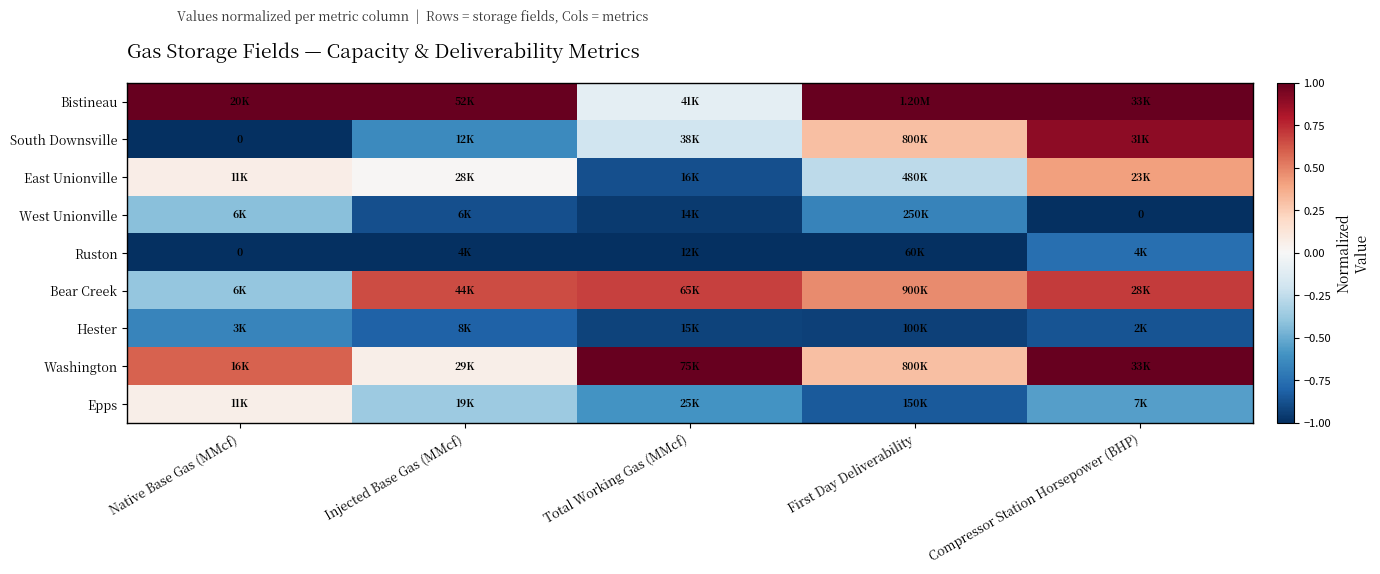

List the labels in order of Washington value, largest first.

Total Working Gas (MMcf), Compressor Station Horsepower (BHP), Native Base Gas (MMcf), First Day Deliverability, Injected Base Gas (MMcf)